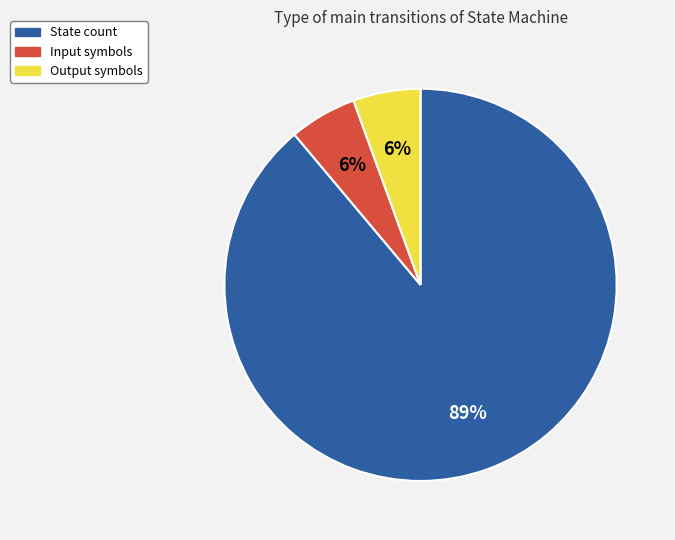

To the nearest percent, what percentage of the pie is Output symbols?

6%